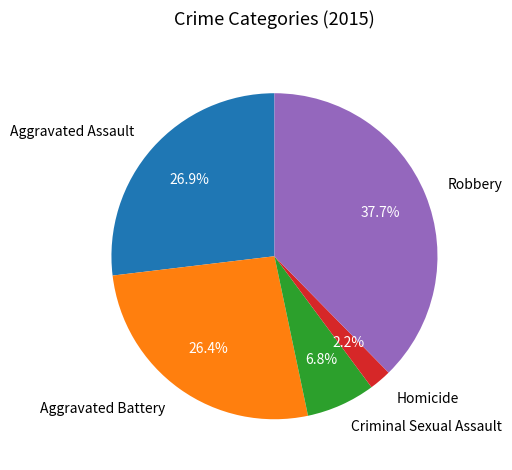

Which slice is the largest?

Robbery